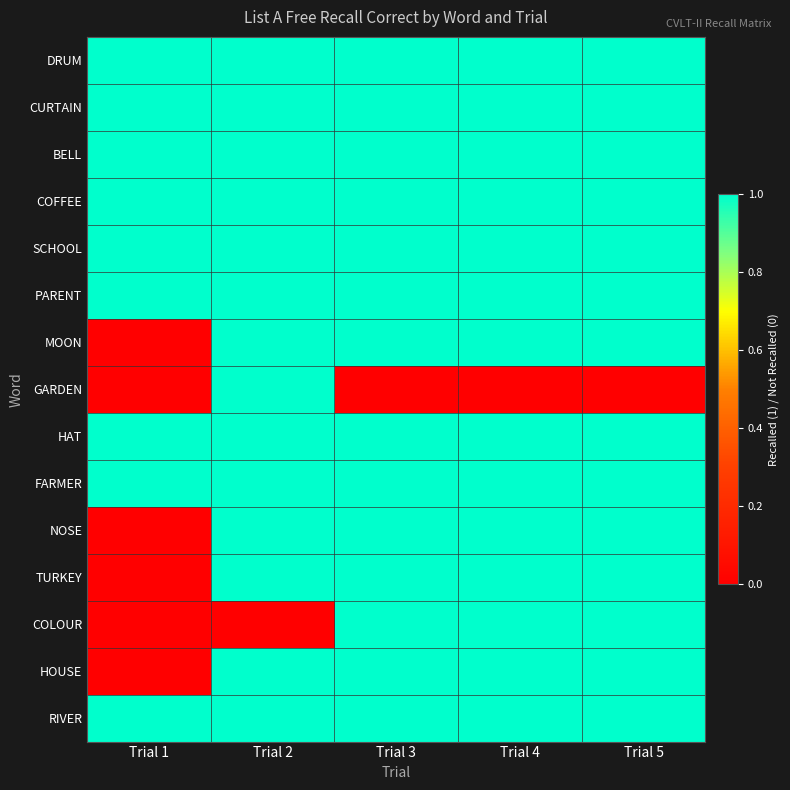

What is the spread (max minus min) of values at Trial 5?

1